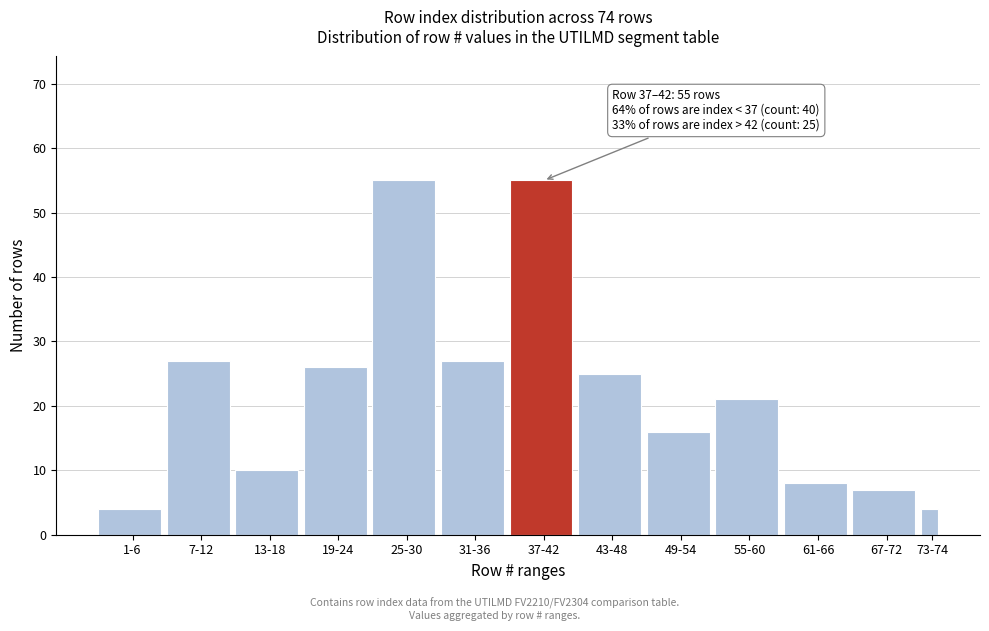

Reading left to right, transcribe all the data shown in this chart.

1-6=4	7-12=27	13-18=10	19-24=26	25-30=55	31-36=27	37-42=55	43-48=25	49-54=16	55-60=21	61-66=8	67-72=7	73-74=4